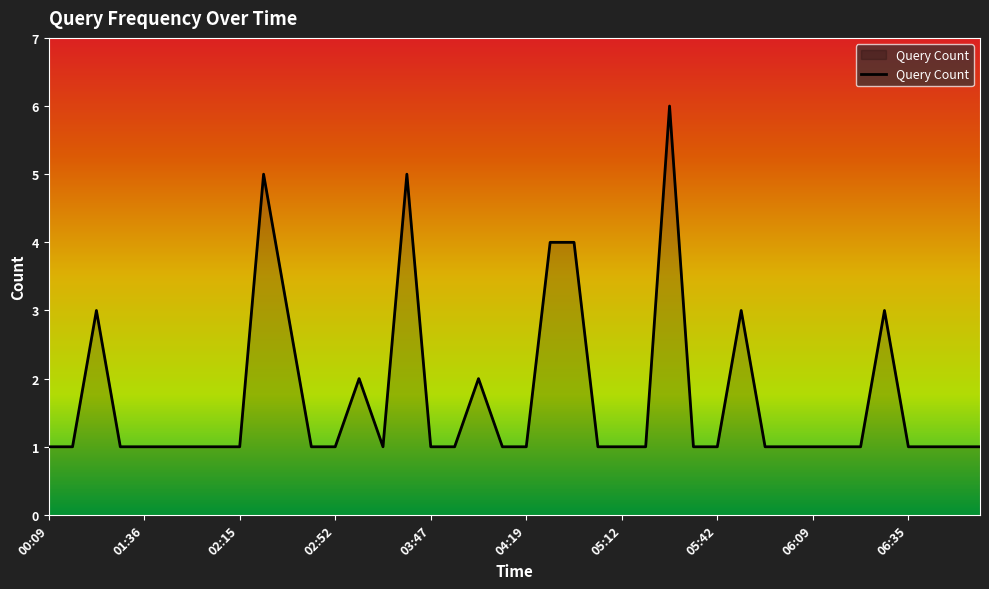

What is the greatest value displayed?

6